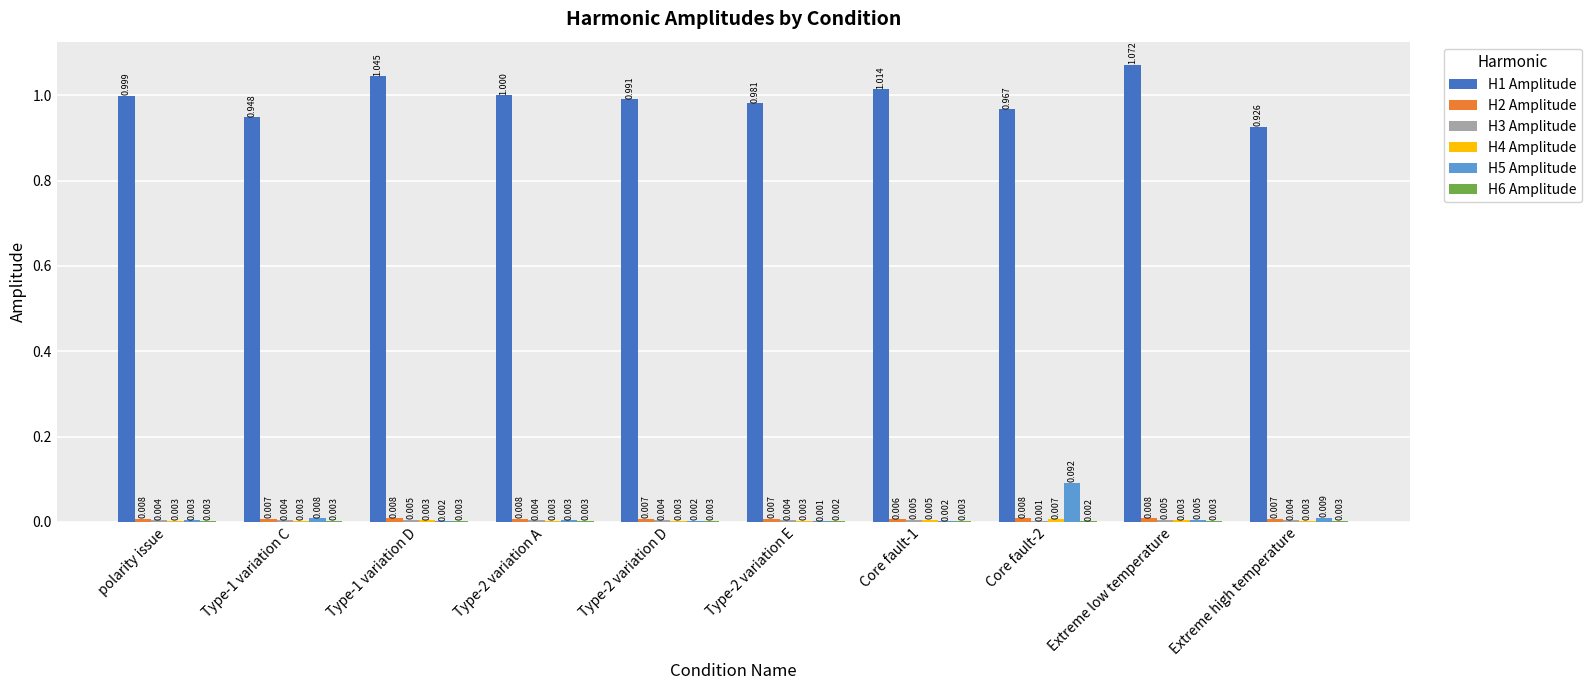

Which label corresponds to the largest value in the chart?

Extreme low temperature